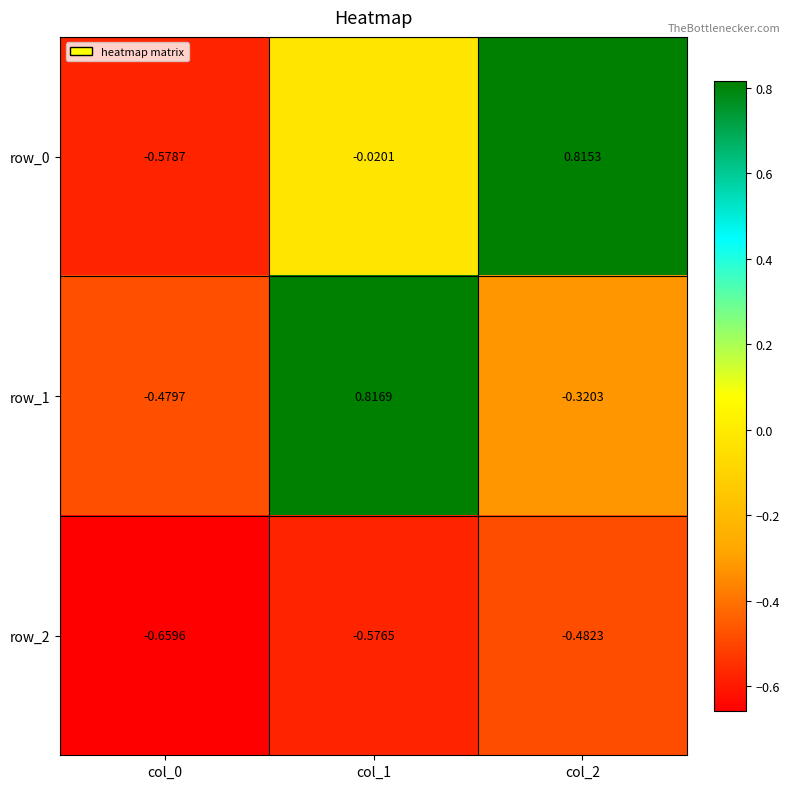

Is the value of row_0 at col_2 greater than the value of row_1 at col_2?

Yes